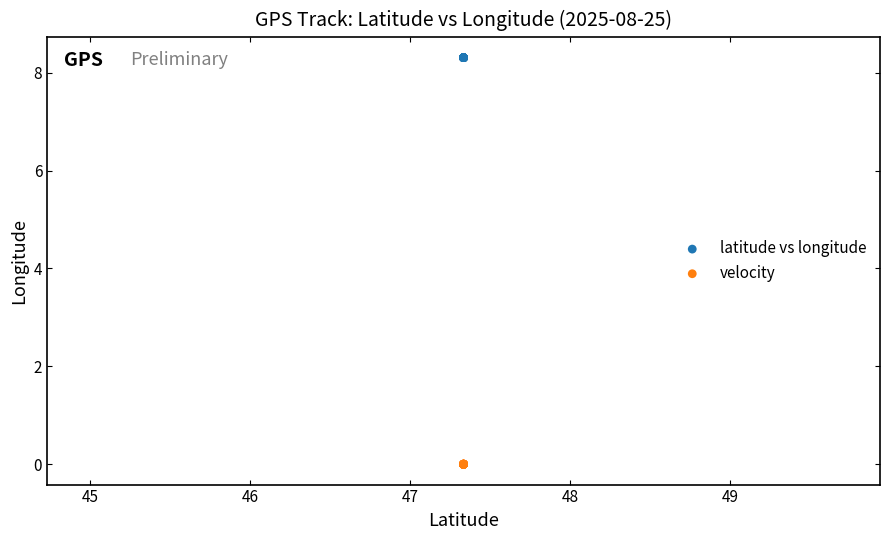

Which series reaches the minimum Y coordinate?

velocity